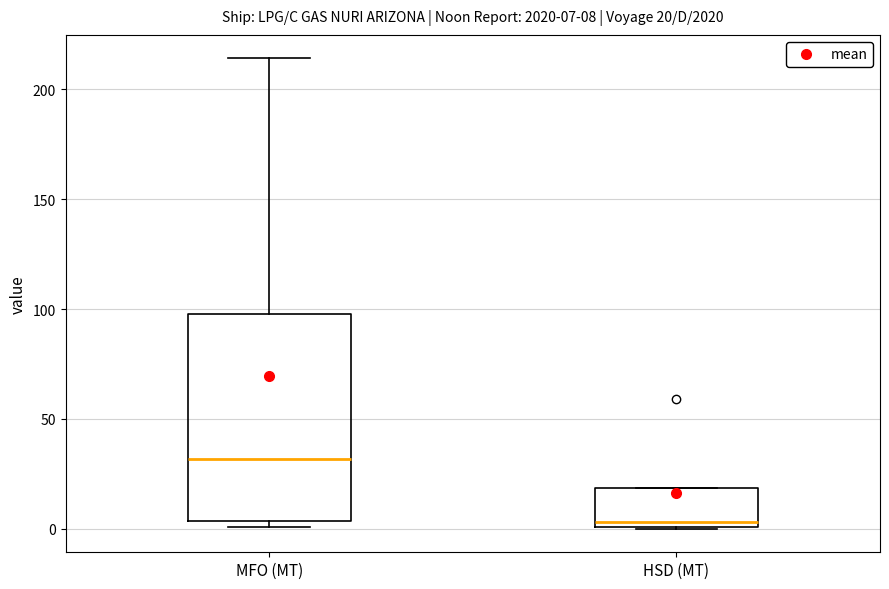

Which box has the lowest median line?

HSD (MT)